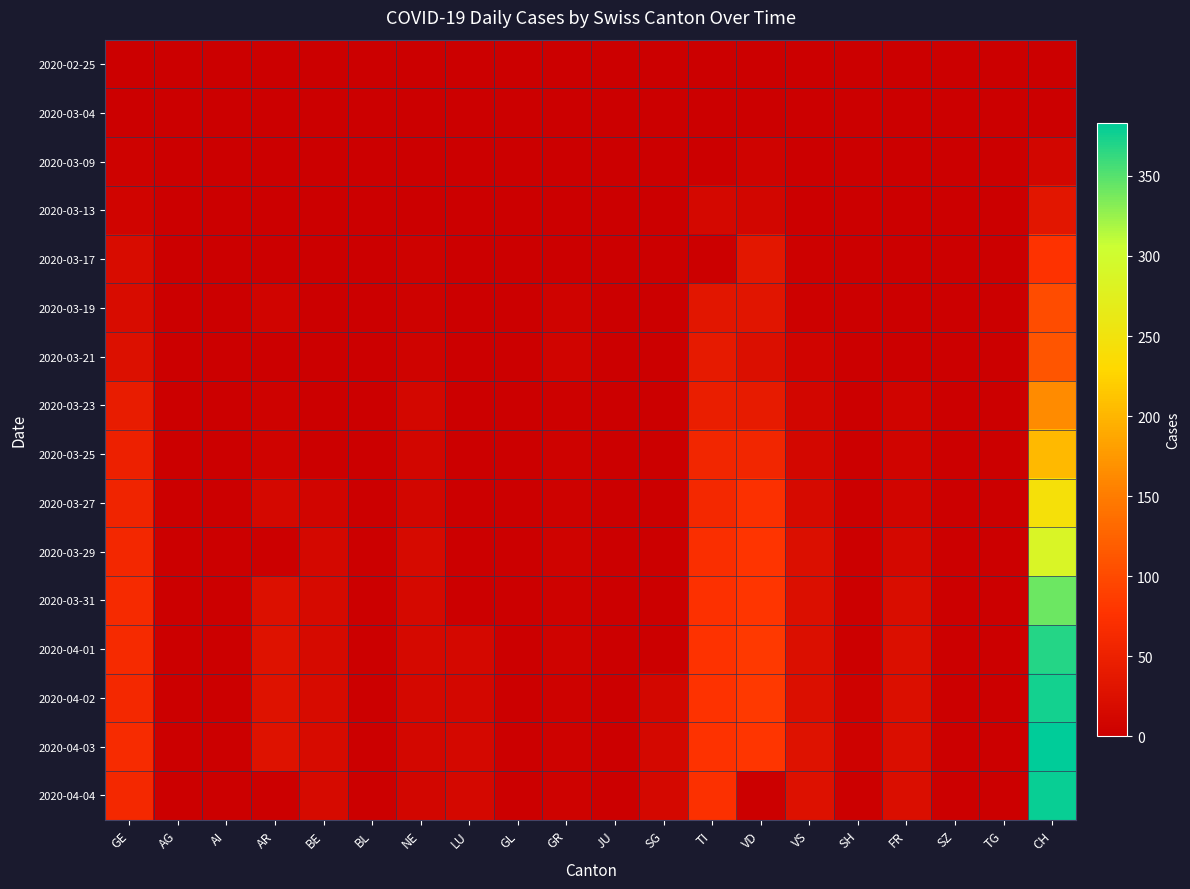

Count the number of data series in this chart.

16